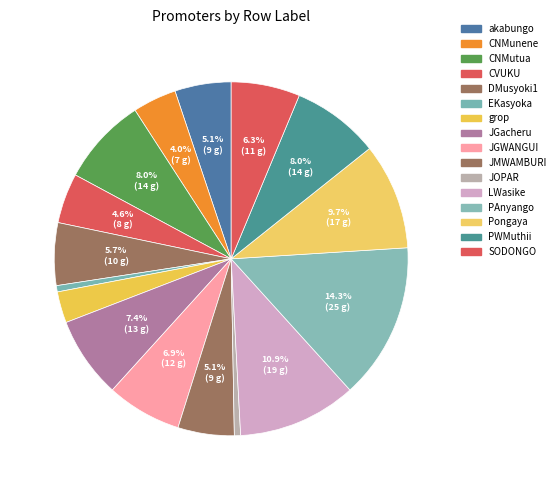

What percentage is NOT represented by Pongaya?

90.3%